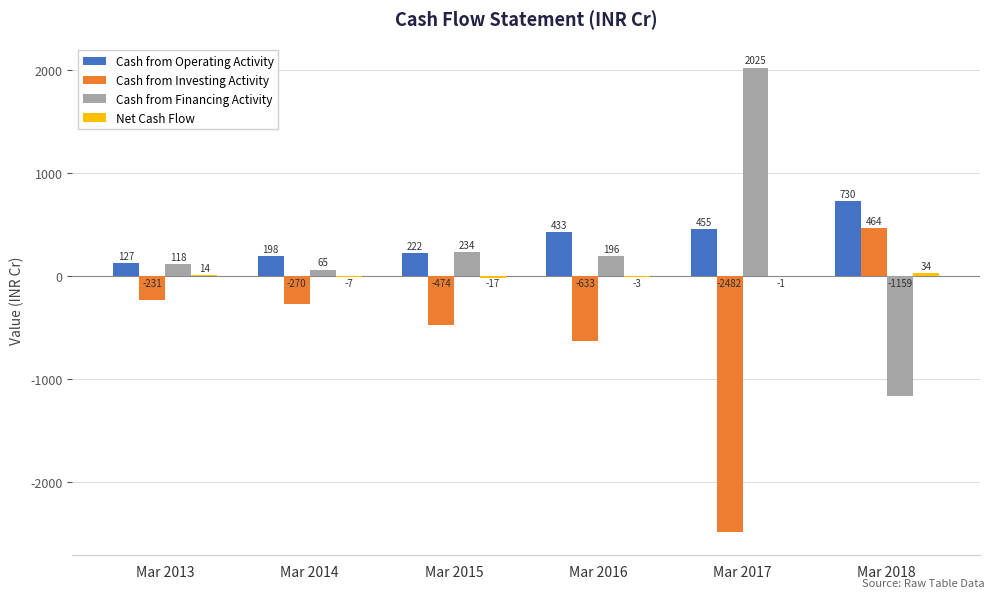

Which series has the largest total across all categories?

Cash from Operating Activity